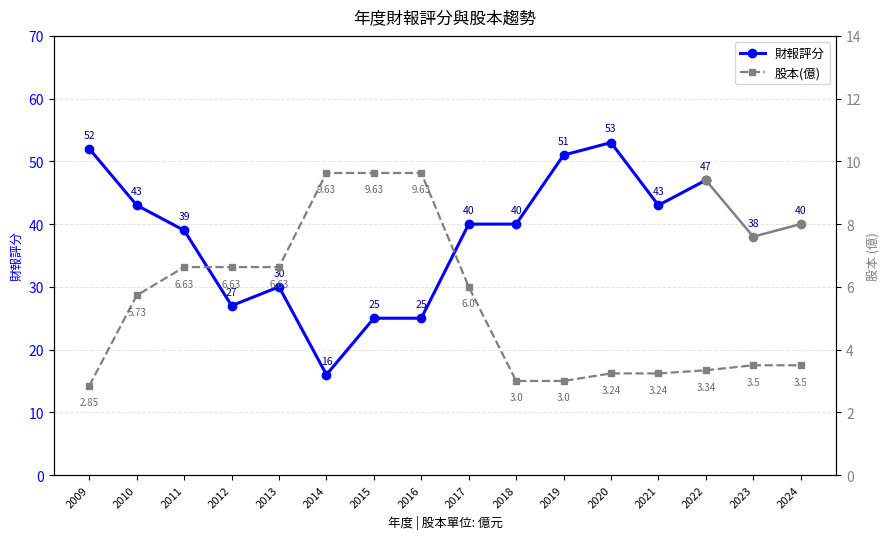

What is the value of the 財報評分 point at the 10th from the left?

40